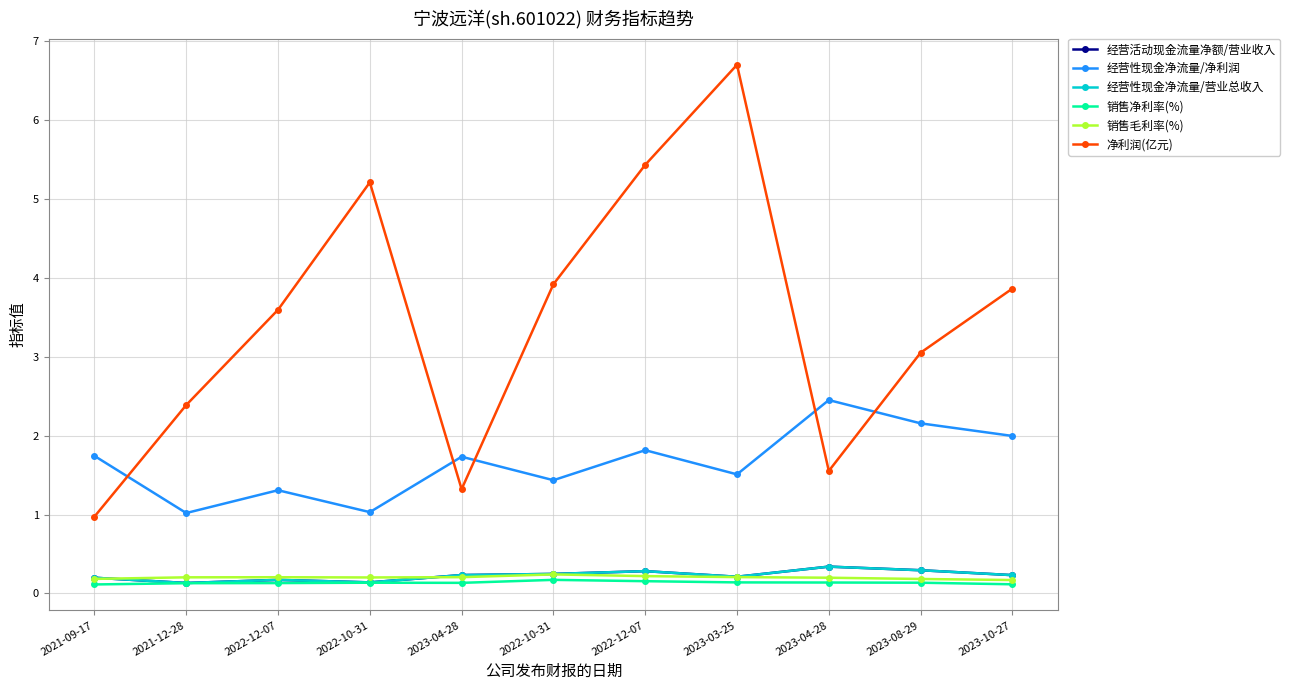

At which category is the sum across all series the highest?

2023-03-25